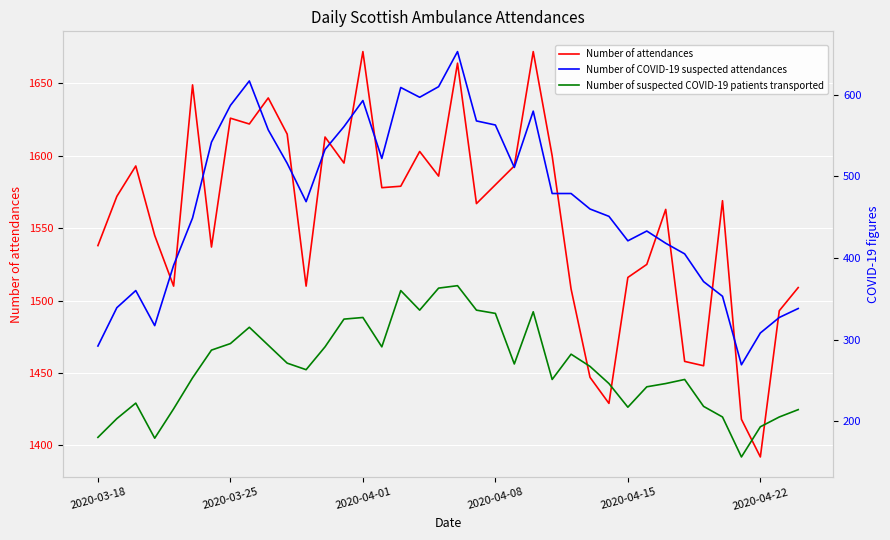

What is the smallest value displayed?

156